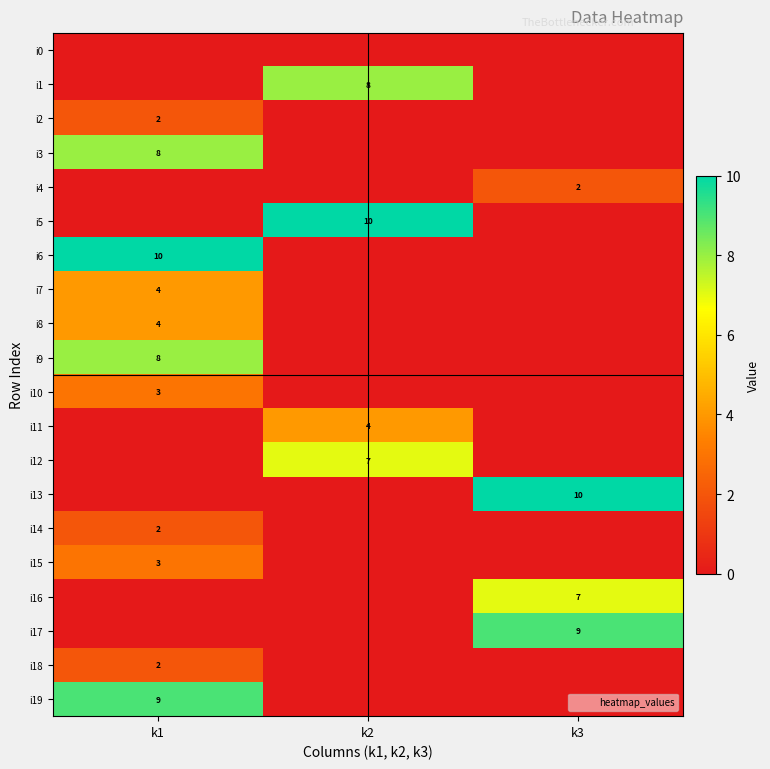

Between k3 and k2, which is larger?

k3